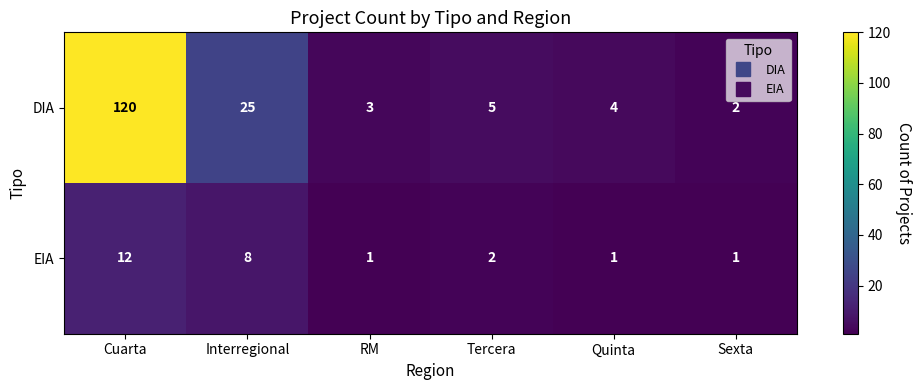

Count the number of categories in the chart.

6